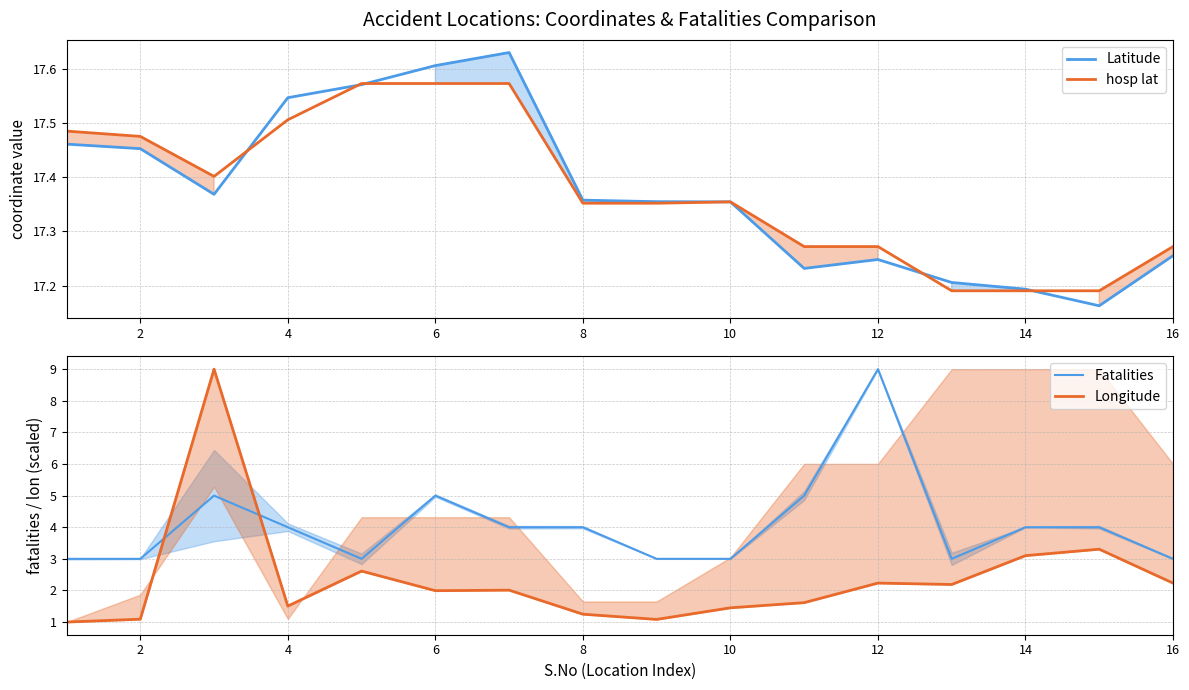

In hosp lat, how many points are higher than both neighbors (excluding endpoints)?

1